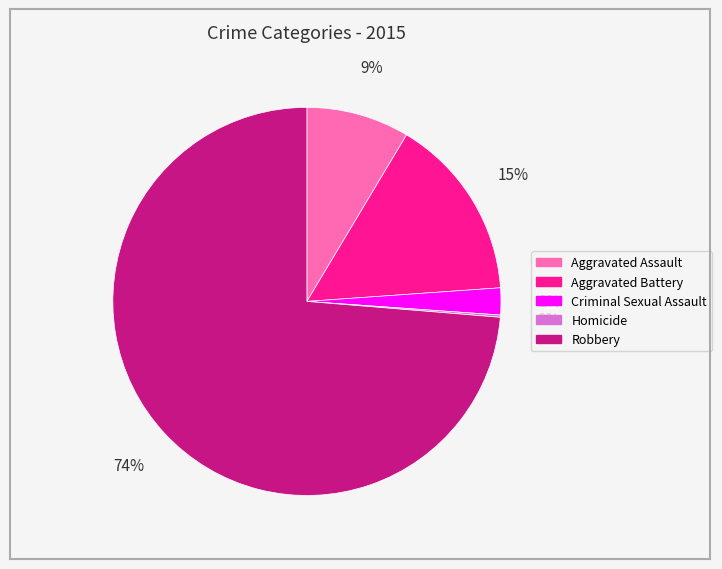

Is the sum of Aggravated Battery and Aggravated Assault greater than half?

No